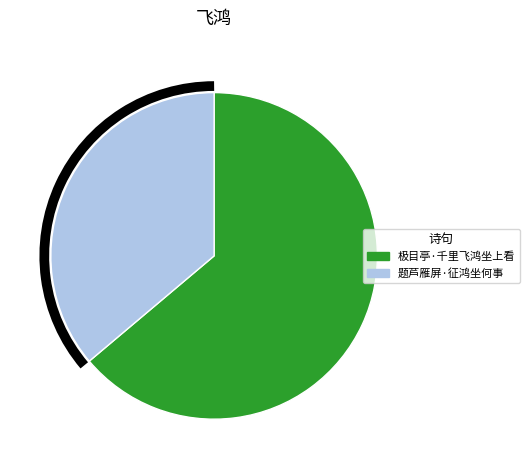

Which has a higher value, 极目亭·千里飞鸿坐上看 or 题芦雁屏·征鸿坐何事?

极目亭·千里飞鸿坐上看